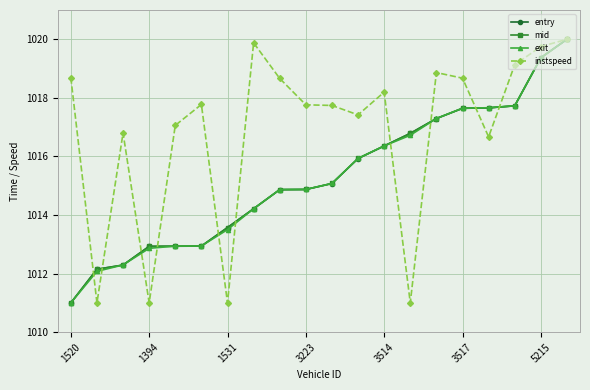

How many categories are shown in the chart?

20